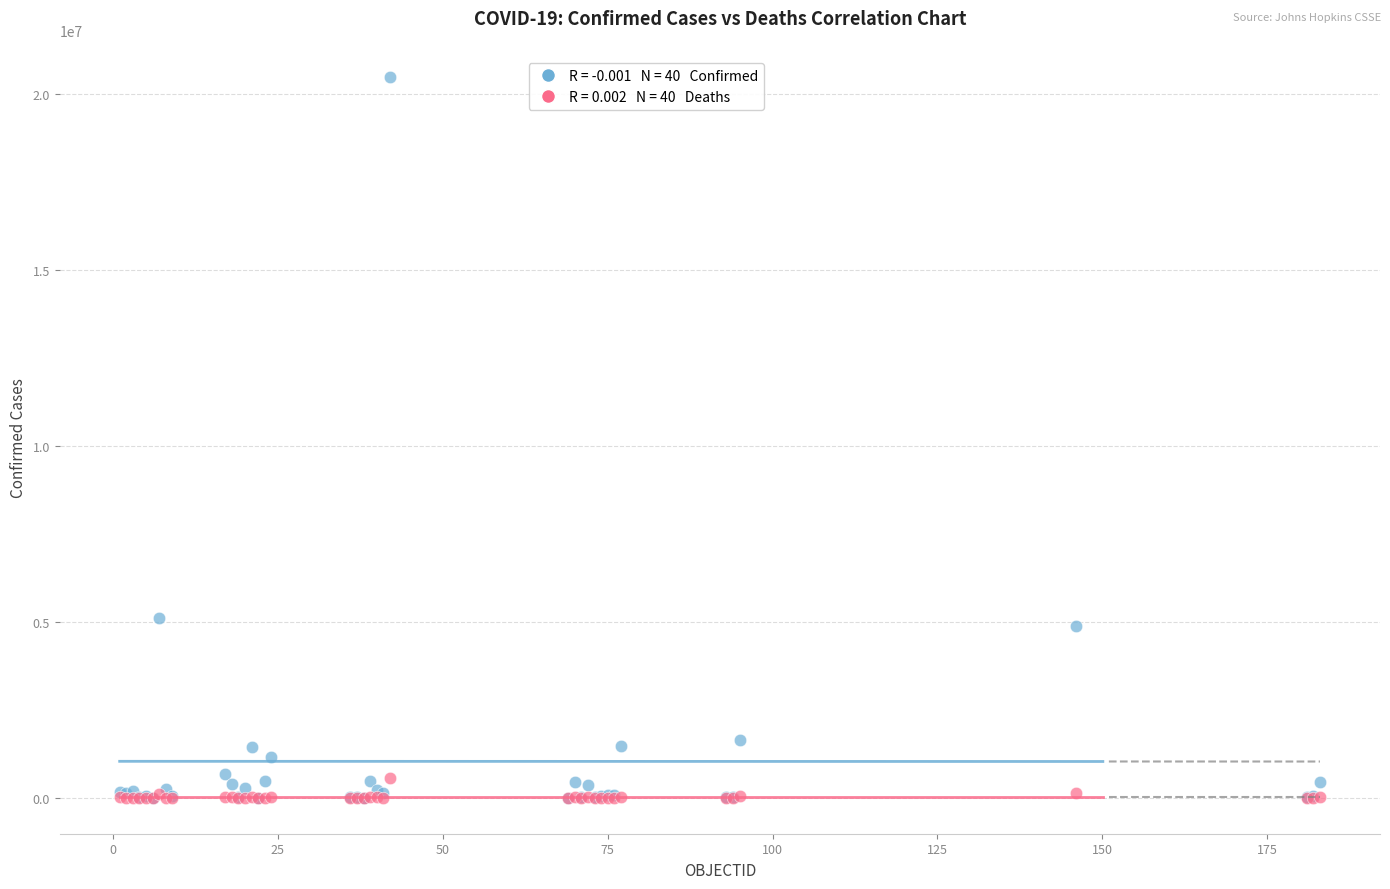

Across all series, what Y value is closest to 10247107?

5116803